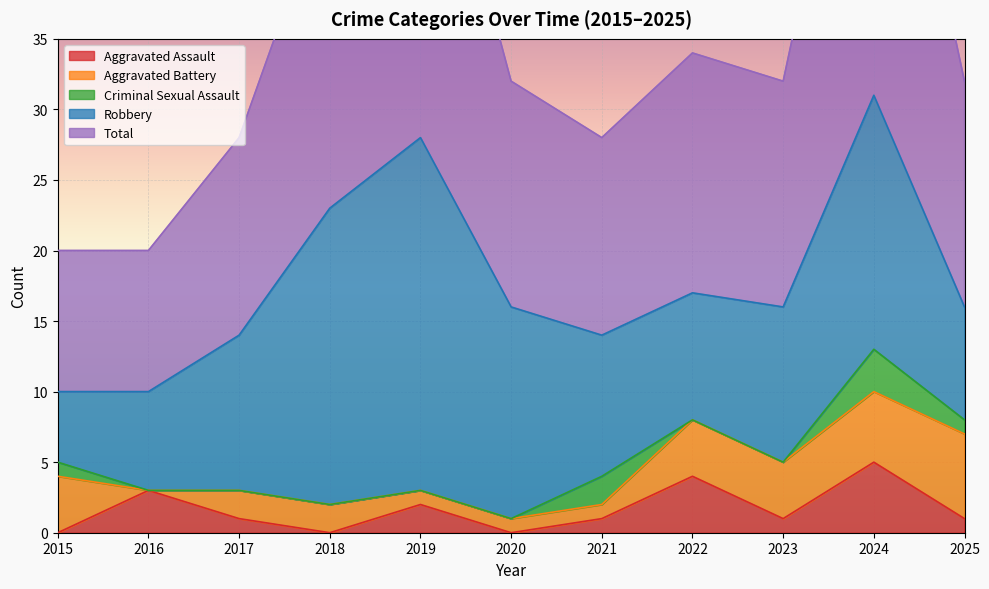

Between 2017 and 2023, which is larger?

2017